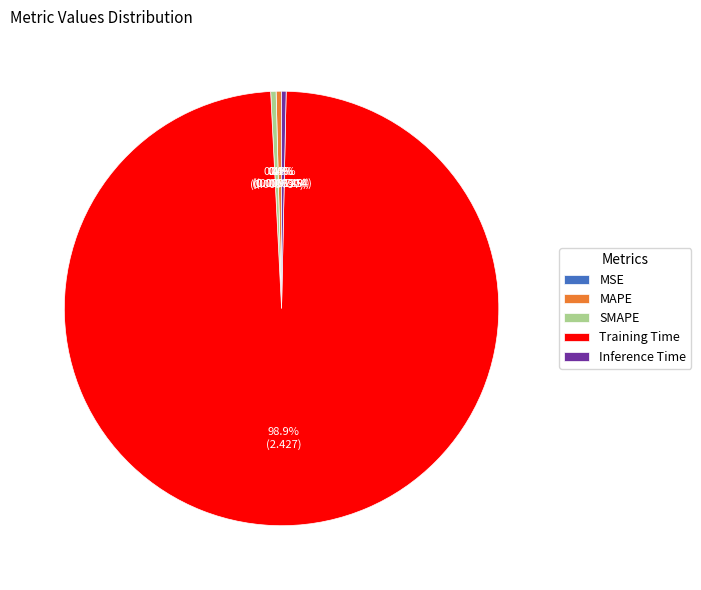

To the nearest percent, what is the difference between the largest and smallest slice percentages?

99%